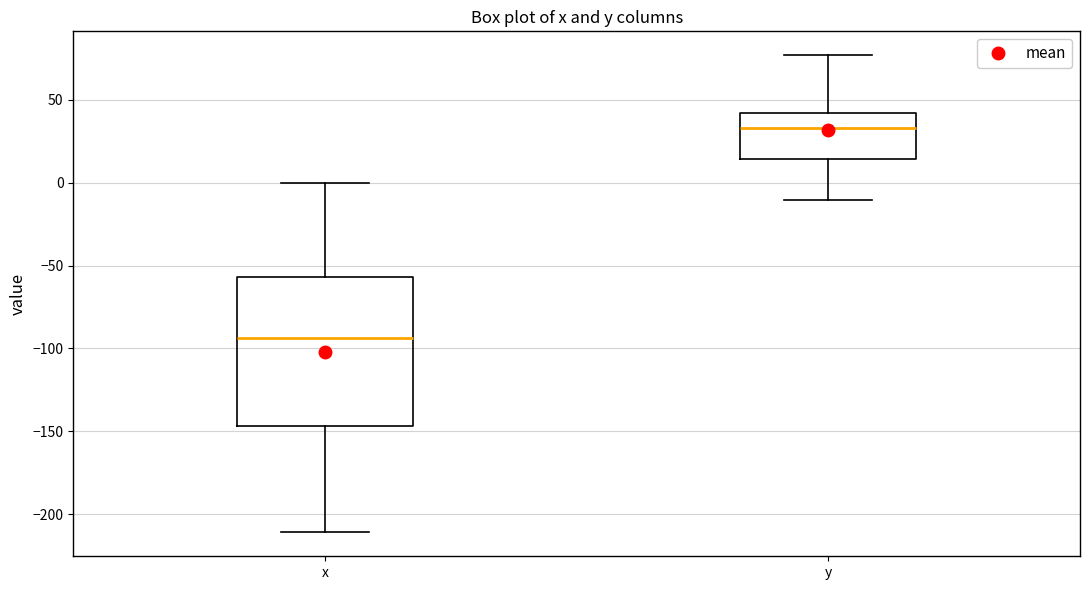

Which box's median line is the lowest?

x